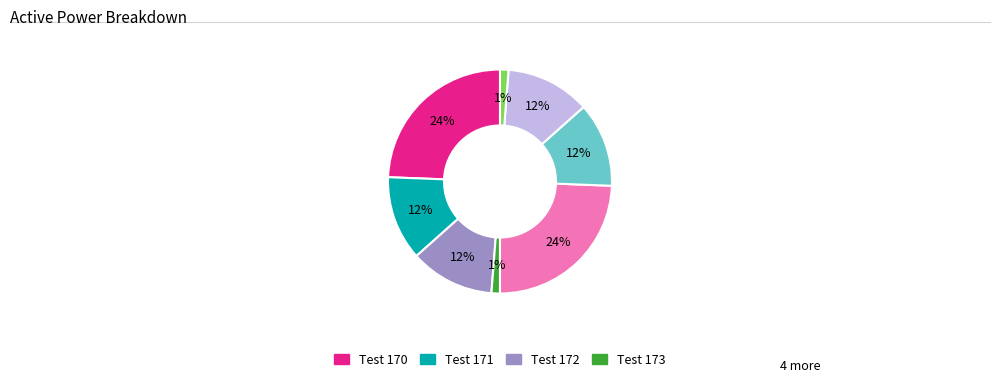

To the nearest percent, what is the difference between the largest and smallest slice percentages?

23%